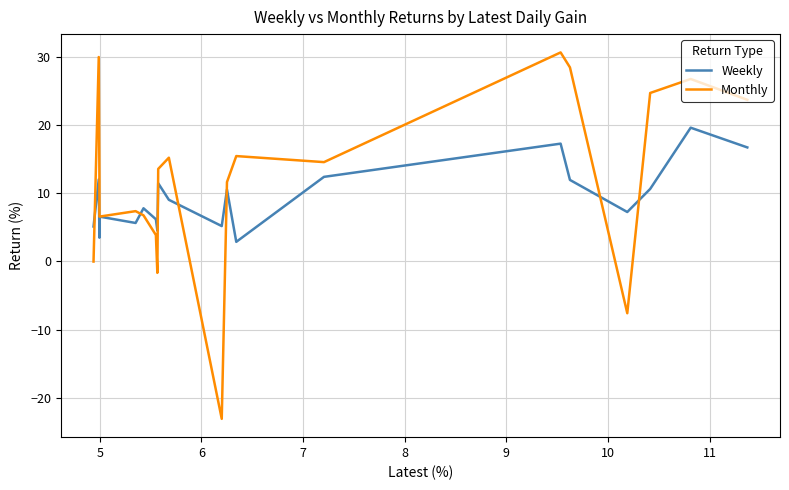

What is the greatest value displayed?

30.6